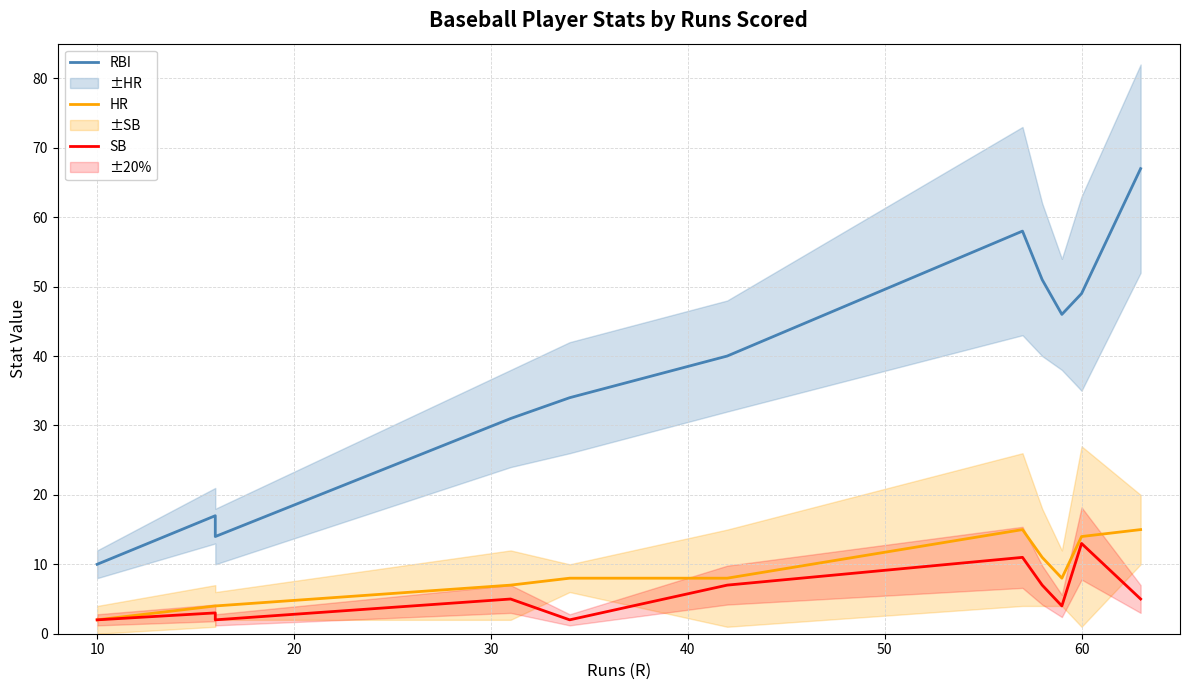

How many interior local valleys does the HR series have?

1